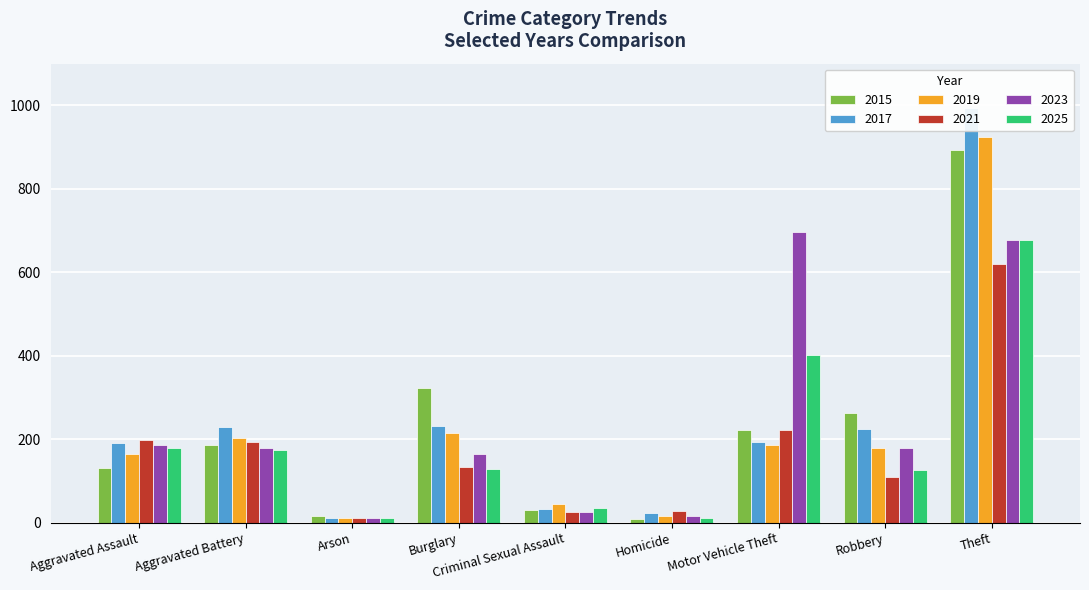

Read the 2015 value at Motor Vehicle Theft, to the nearest 100.

200